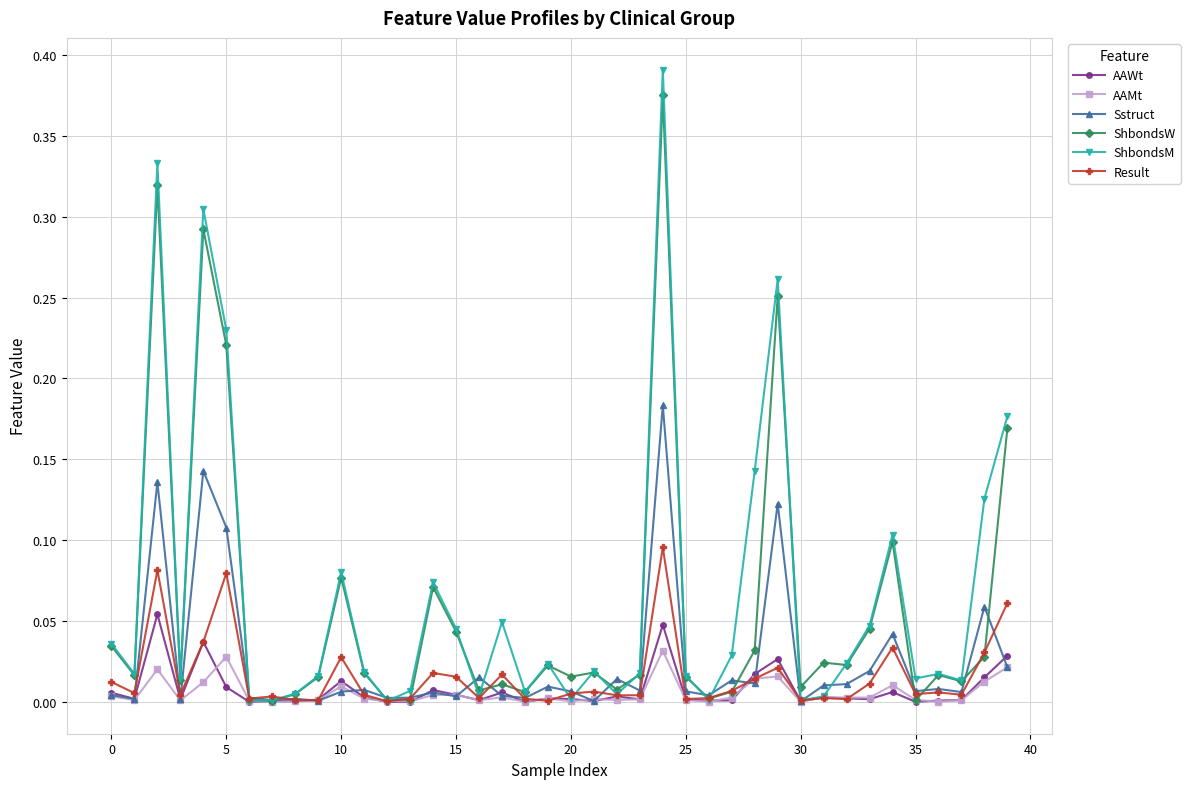

True or false: ShbondsW has more than 1 points higher than both neighbors.

True